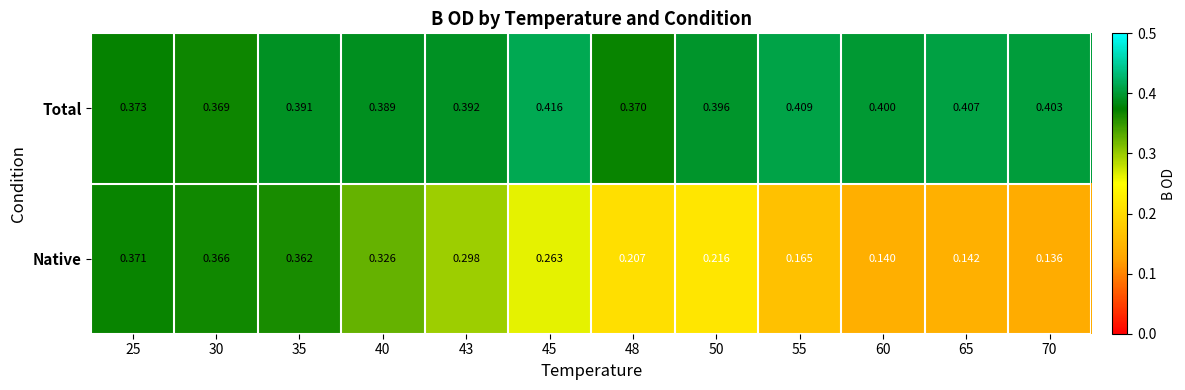

List the series in order of their peak value, lowest first.

Native, Total